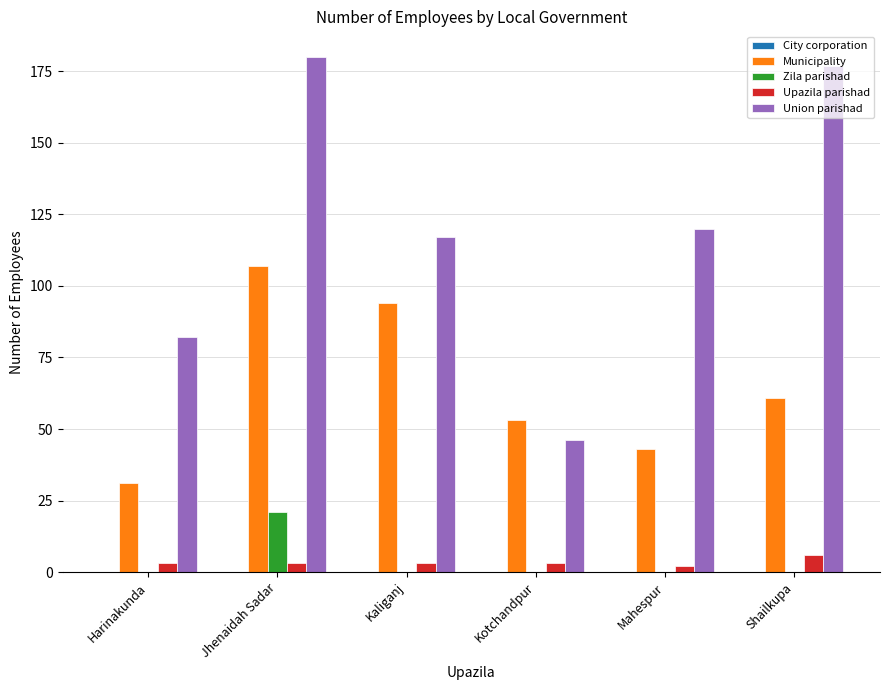

Which series has the widest spread of values?

Union parishad